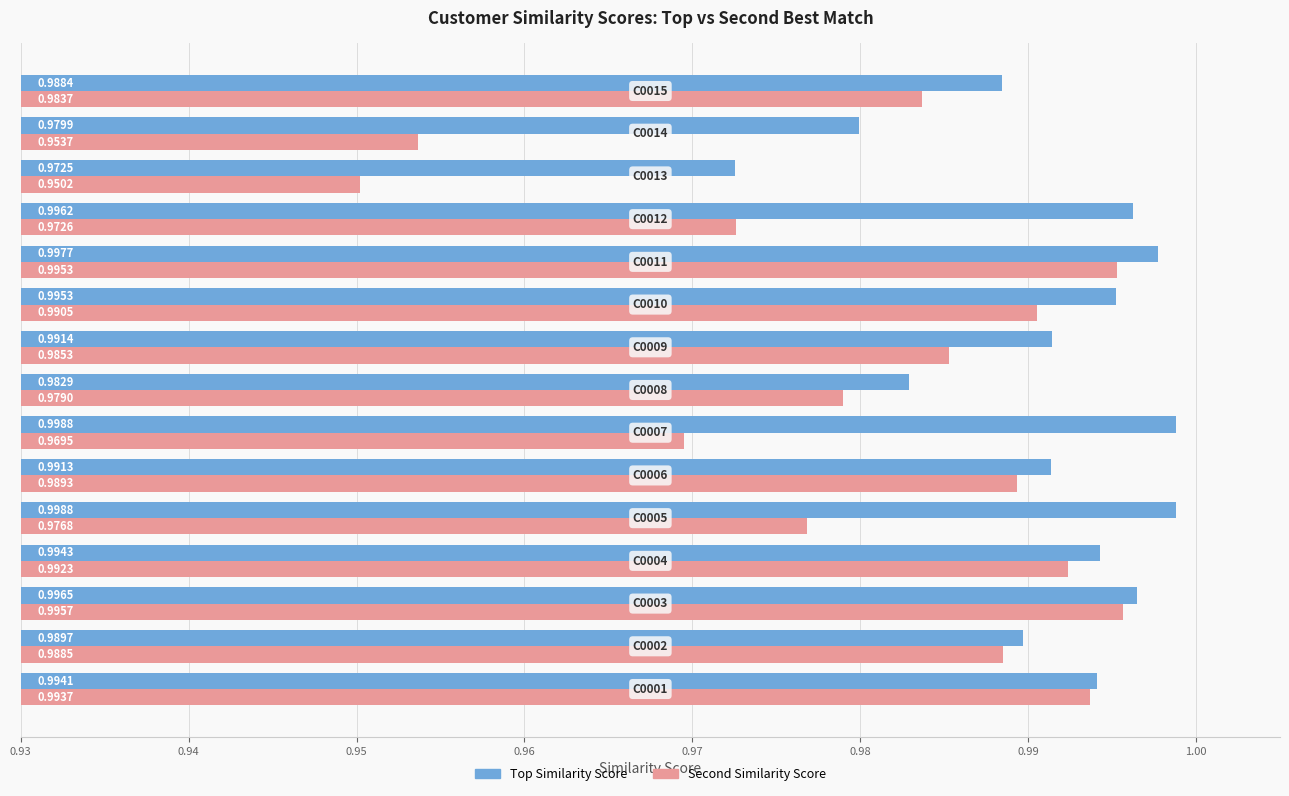

At how many categories does at least one series exceed 0?

15